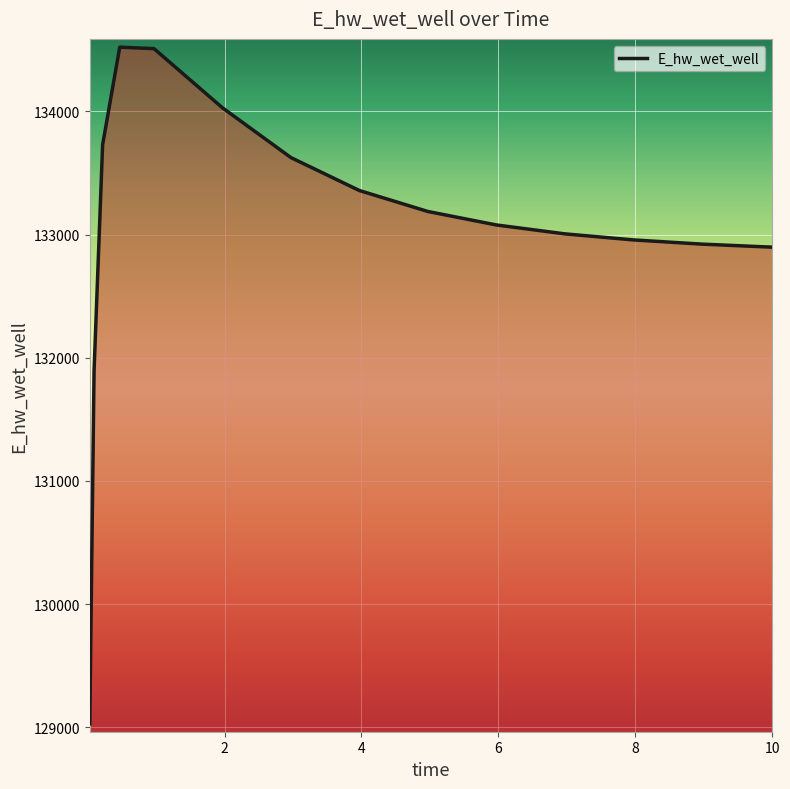

How many lines are shown in the chart?

1